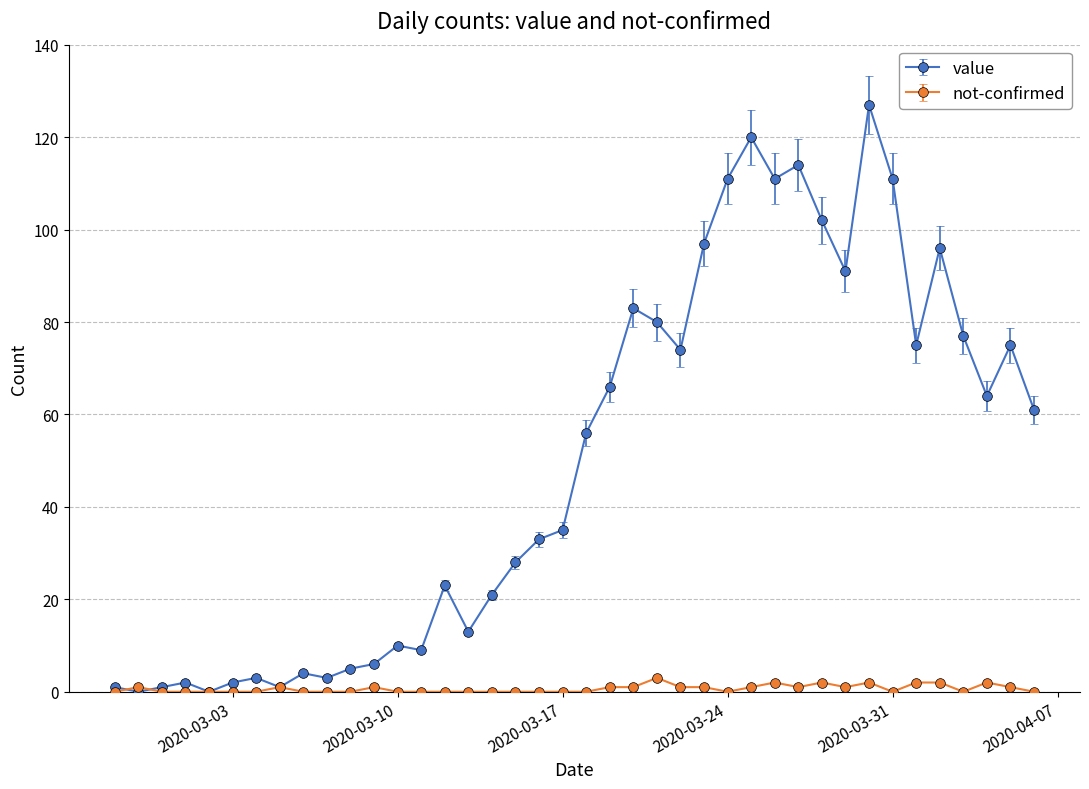

How many values in the value series are below 56?

20